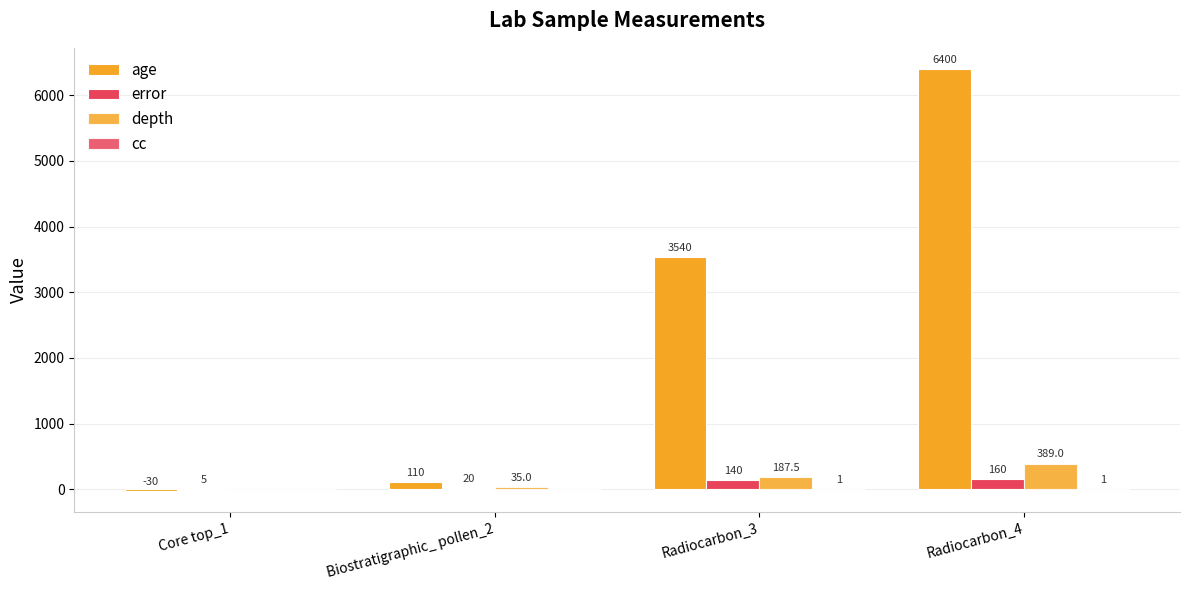

What is the value of the age bar at the 4th from the left?

6400.0